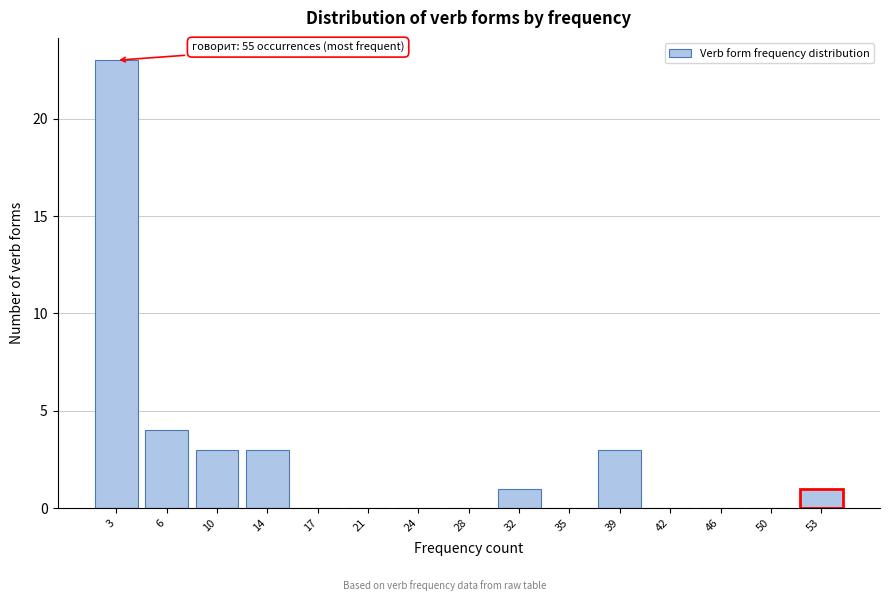

Reading right to left, extract all data points from this chart.

53=1	50=0	46=0	42=0	39=3	35=0	32=1	28=0	24=0	21=0	17=0	14=3	10=3	6=4	3=23